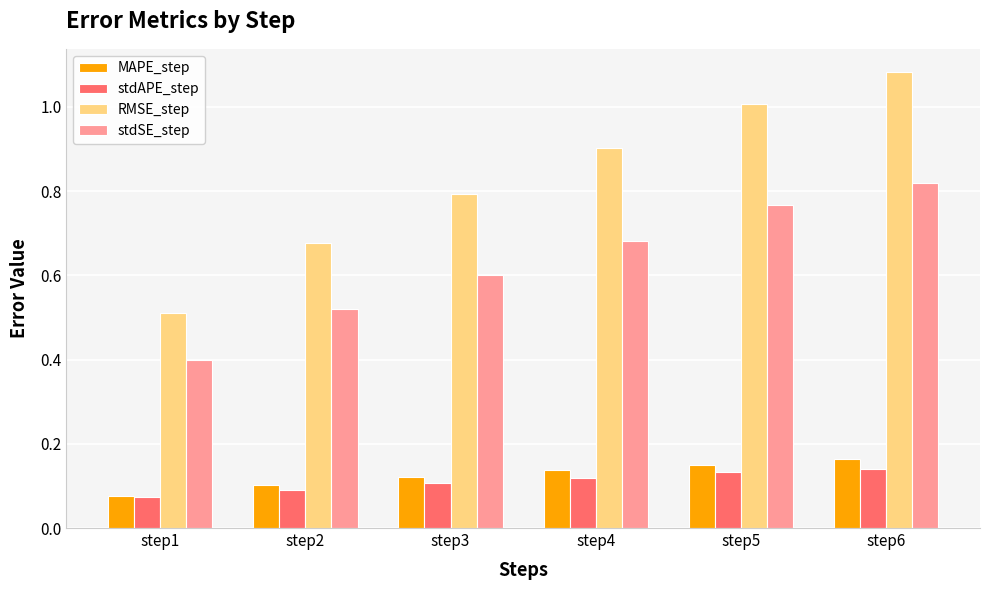

The value of MAPE_step at step3 is 0.1. True or false?

True